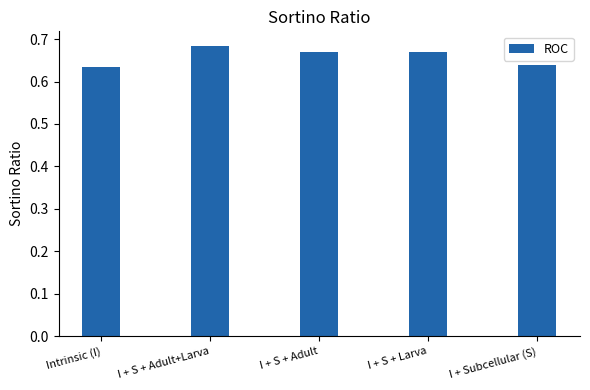

What is the label of the 3rd bar from the left?

I + S + Adult